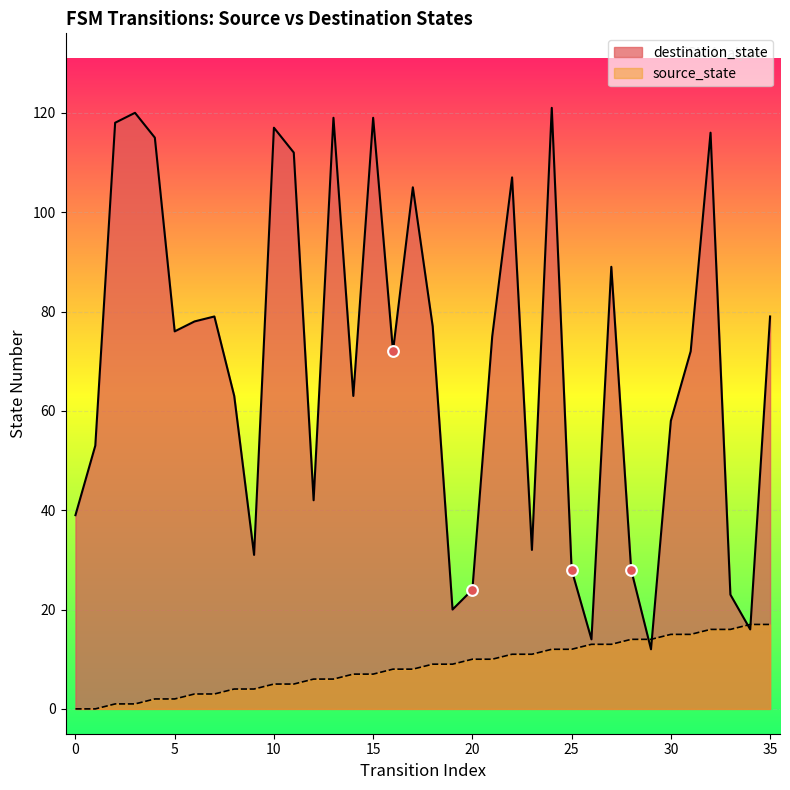

Is the value of source_state at 0 greater than the value of destination_state at 23?

No